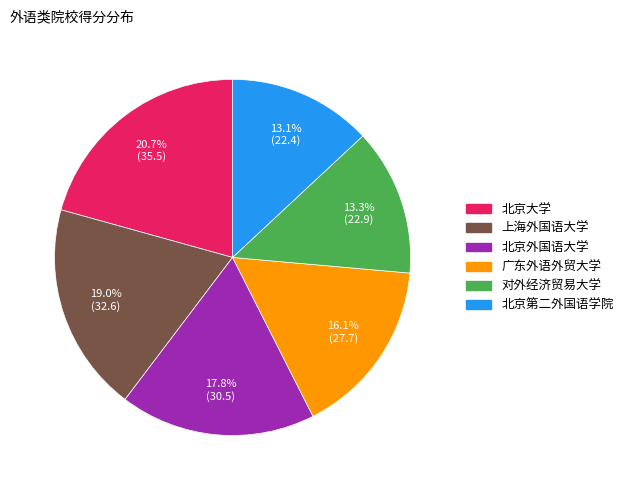

Which slice is the largest?

北京大学